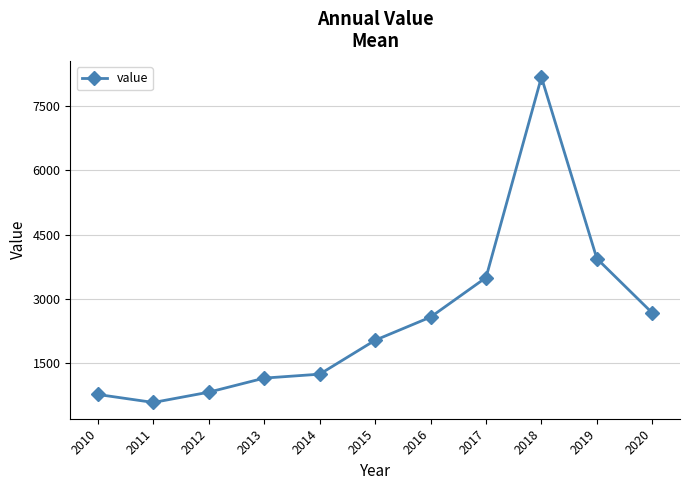

How many interior local valleys (lower than both neighbors) does the data have?

1